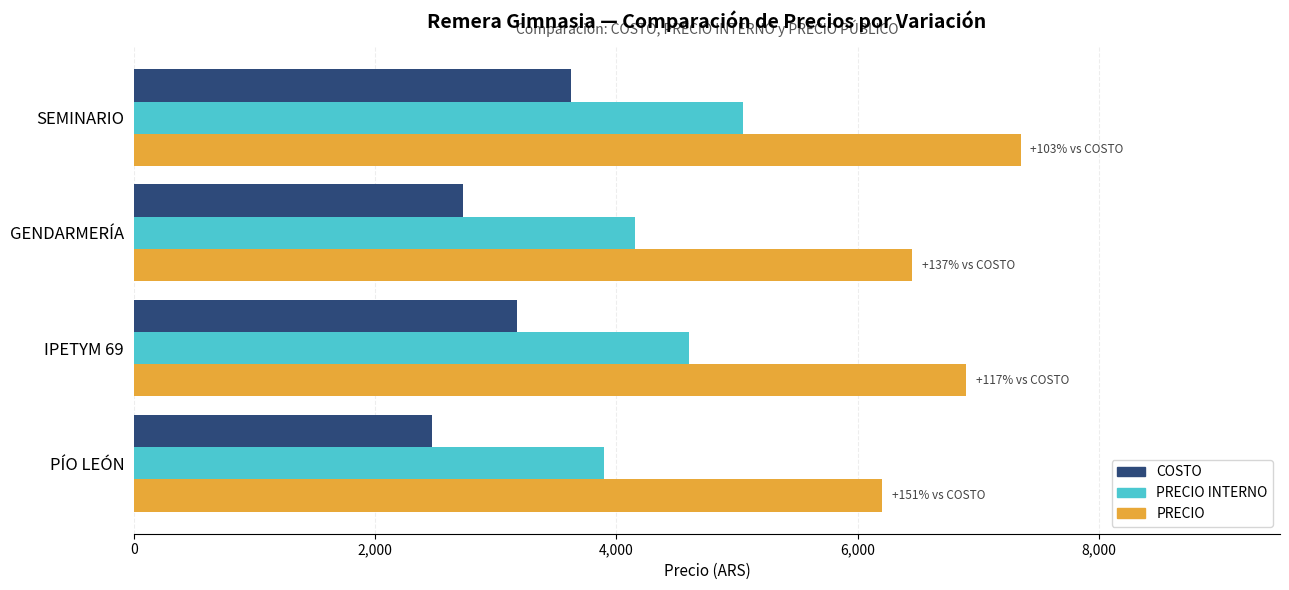

List the series in order of their overall mean, lowest first.

COSTO, PRECIO INTERNO, PRECIO